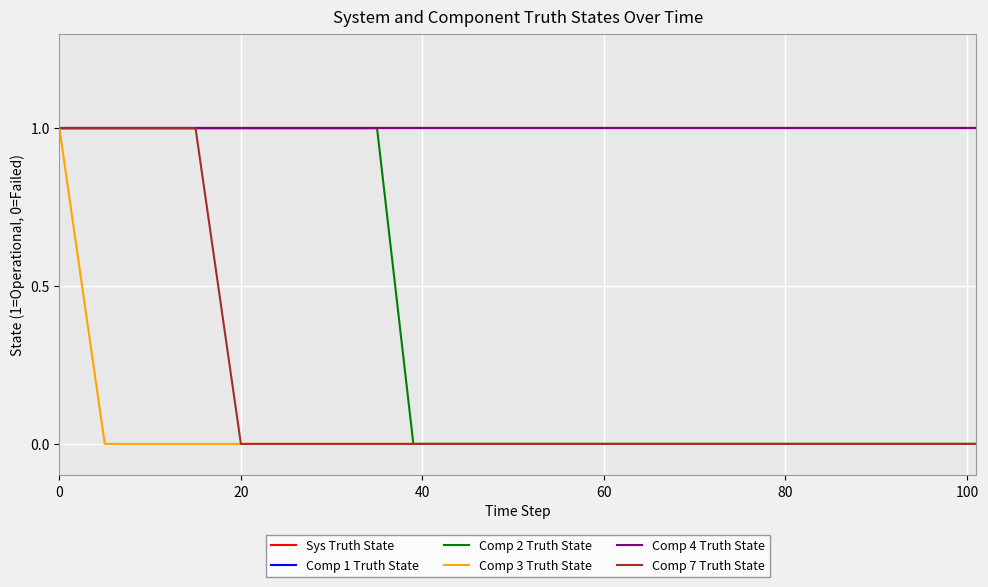

List the series in order of their peak value, lowest first.

Sys Truth State, Comp 1 Truth State, Comp 2 Truth State, Comp 3 Truth State, Comp 4 Truth State, Comp 7 Truth State